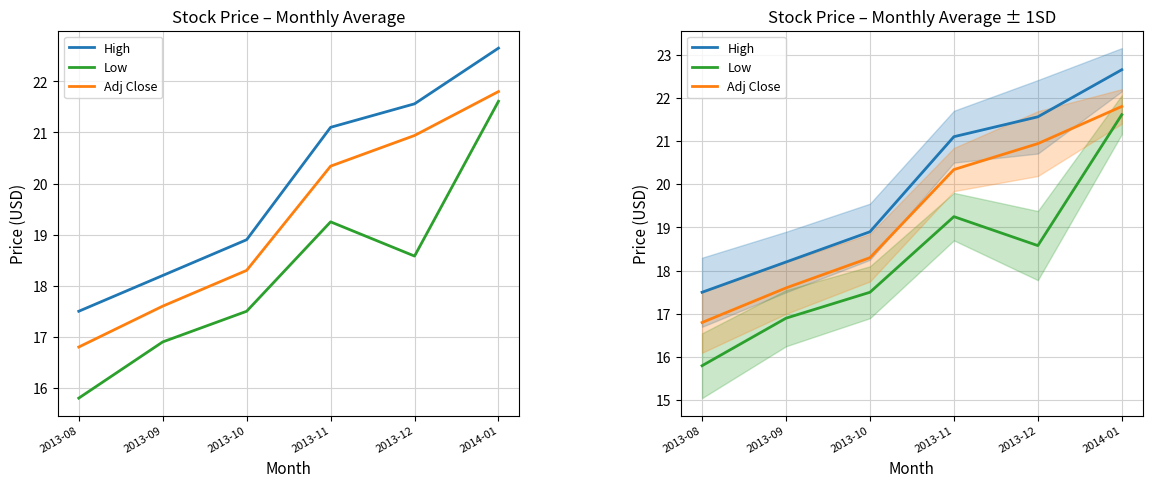

Reading left to right, extract all data points from this chart.

High: 17.5	18.2	18.9	21.1	21.6	22.6
Low: 15.8	16.9	17.5	19.2	18.6	21.6
Adj Close: 16.8	17.6	18.3	20.3	20.9	21.8